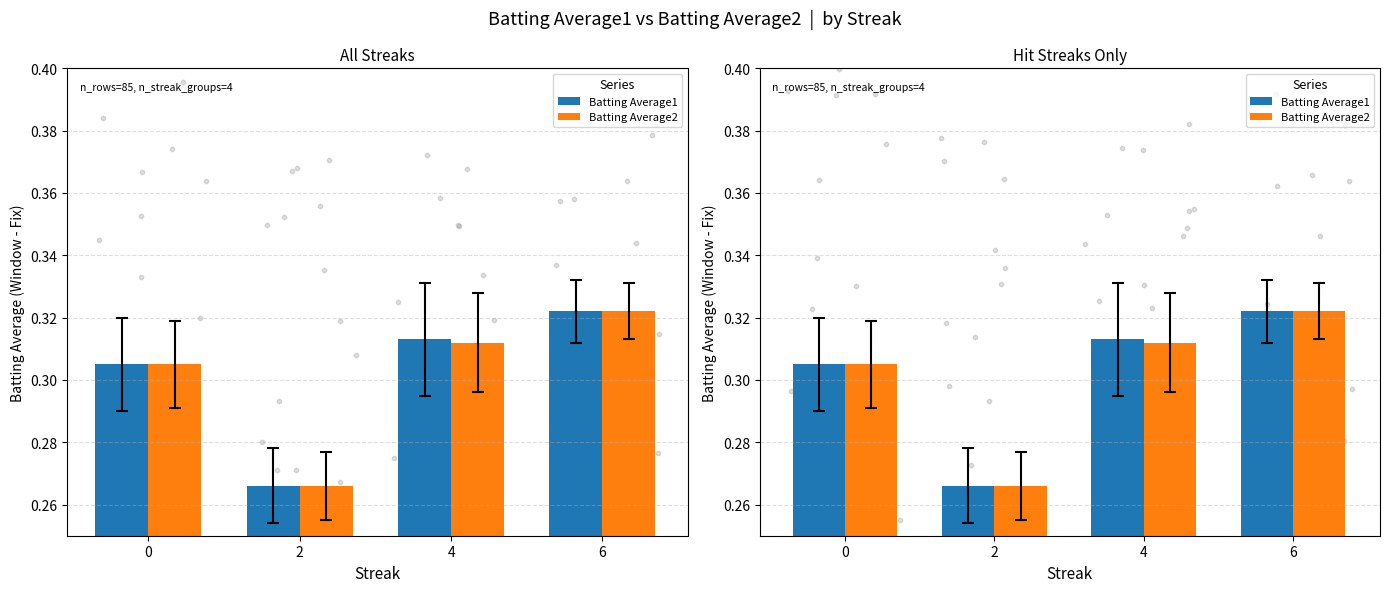

Is the value of Batting Average2 at 2 greater than the value of Batting Average1 at 6?

No